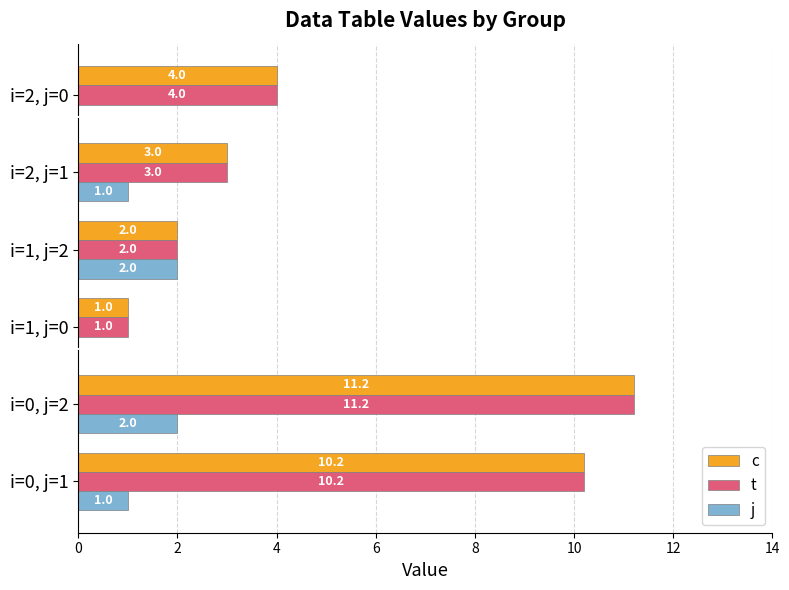

What is the sum of the c values at i=2, j=0 and i=1, j=2?

6.0